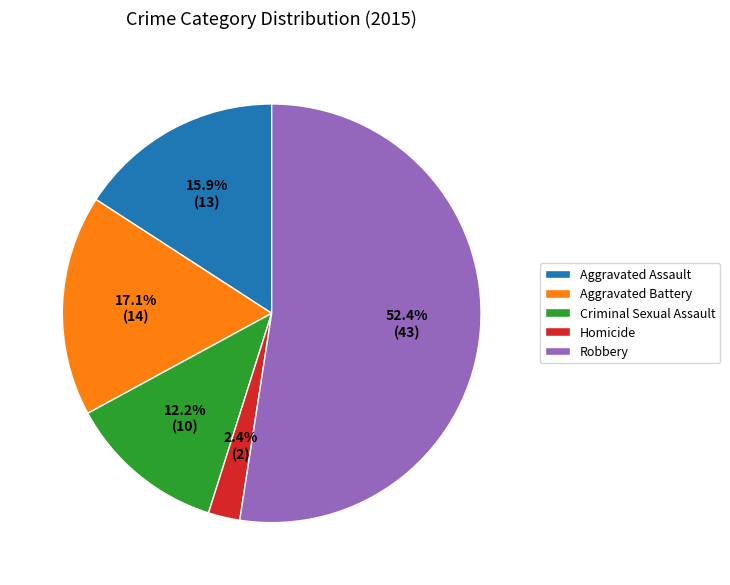

Is it true that Aggravated Battery is 17% of the pie?

True